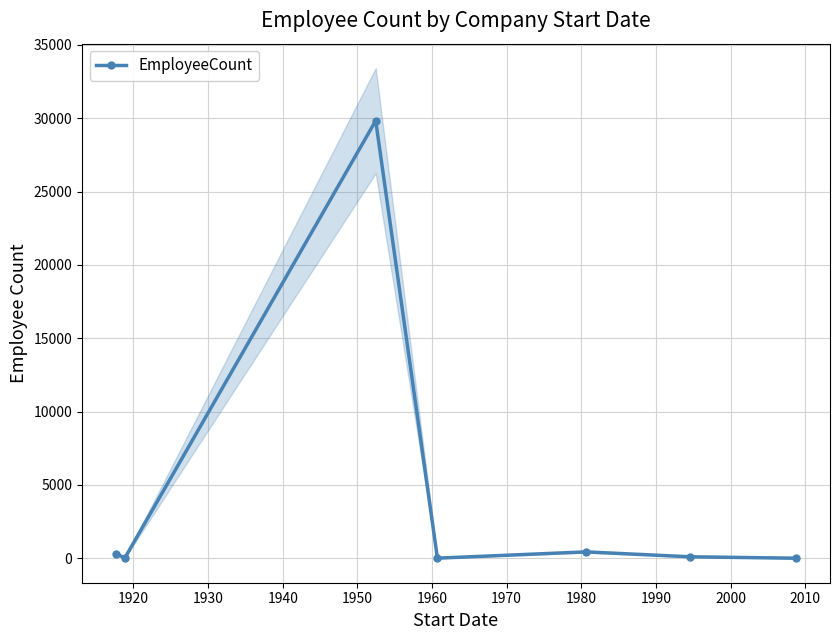

Is this an area chart (filled region under the line)?

No